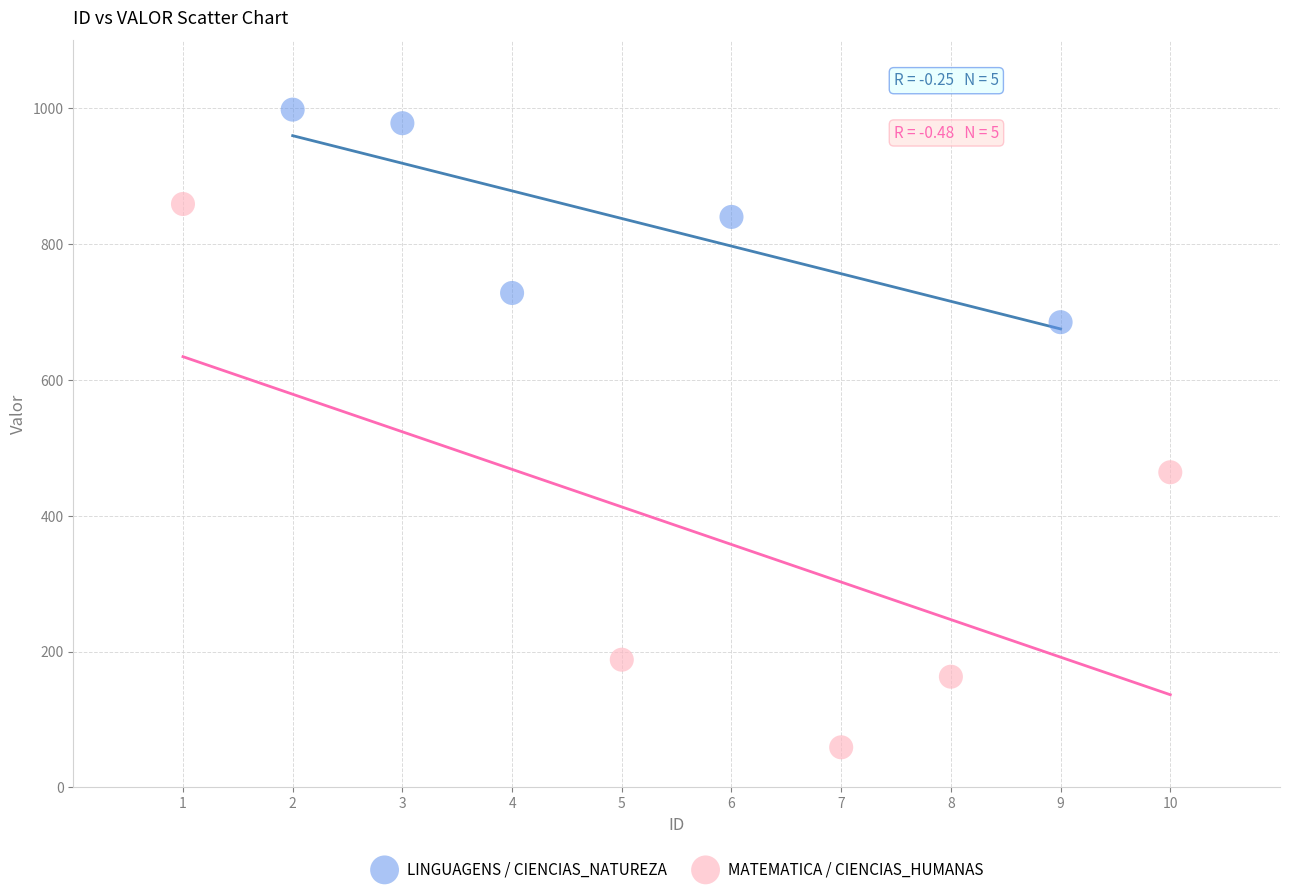

Which series has the largest Y range (max minus min)?

MATEMATICA / CIENCIAS_HUMANAS